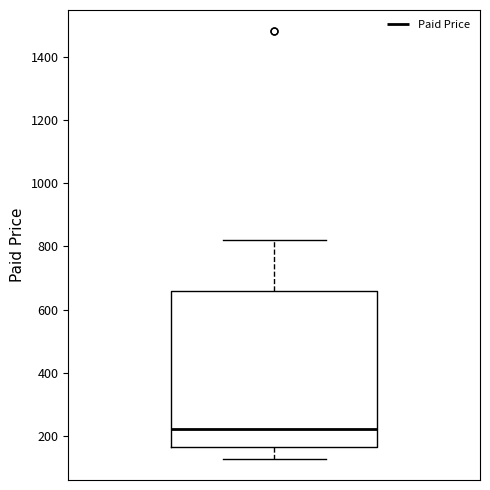

Where does the upper whisker of the box end on the y-axis? The values are not printed on the chart, so give them approximately, as read against the axis.

820